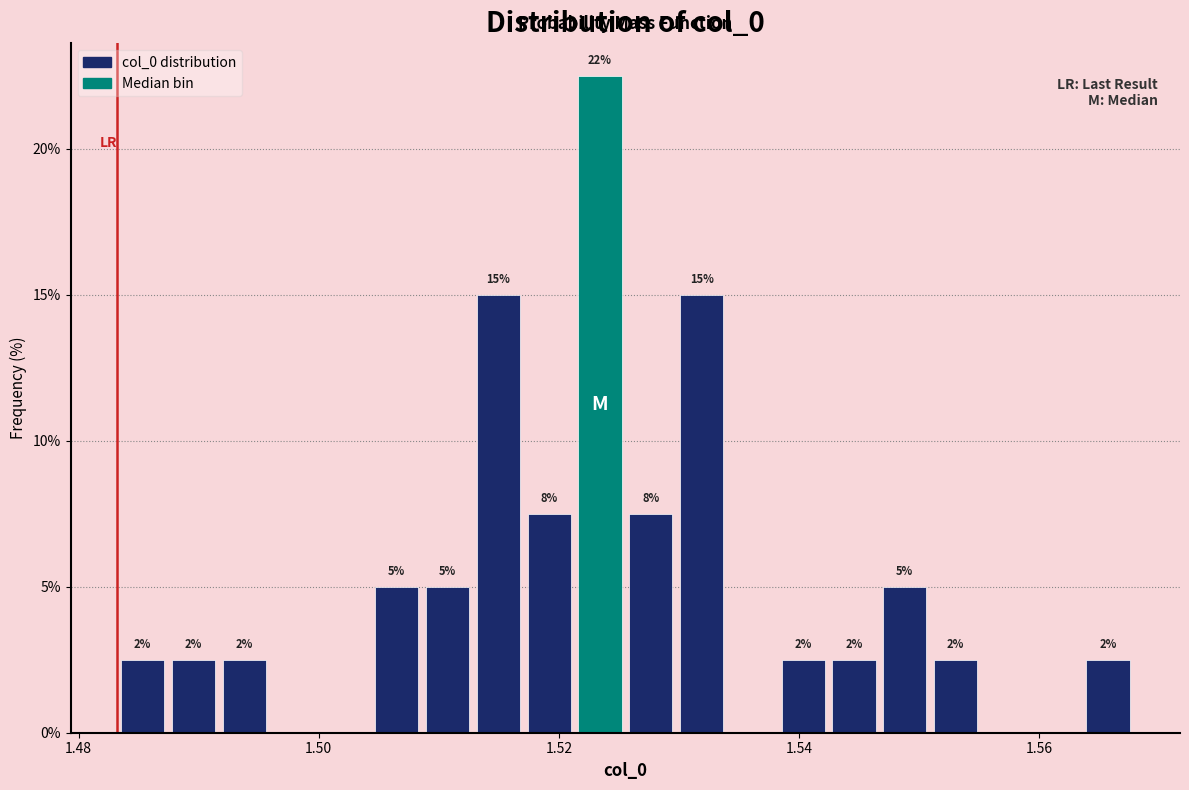

Around what value on the x-axis is the tallest bar? Give the approximate position of its centre, as read against the axis.

1.524